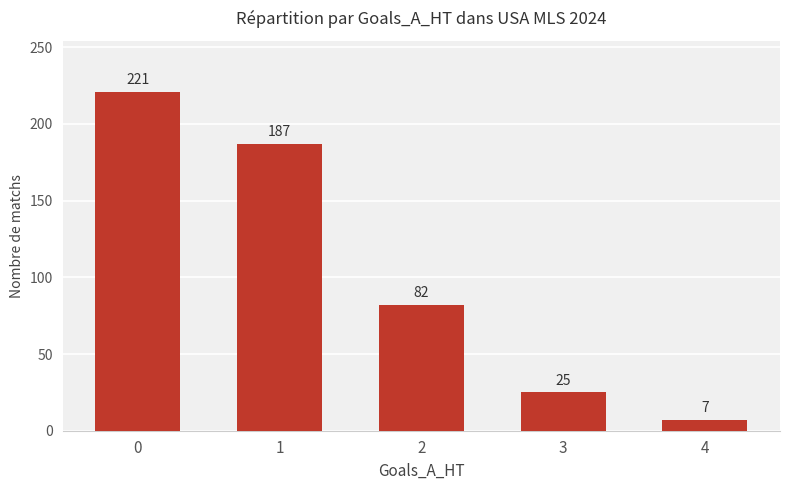

Reading left to right, list all the values displayed in this chart.

0=221	1=187	2=82	3=25	4=7